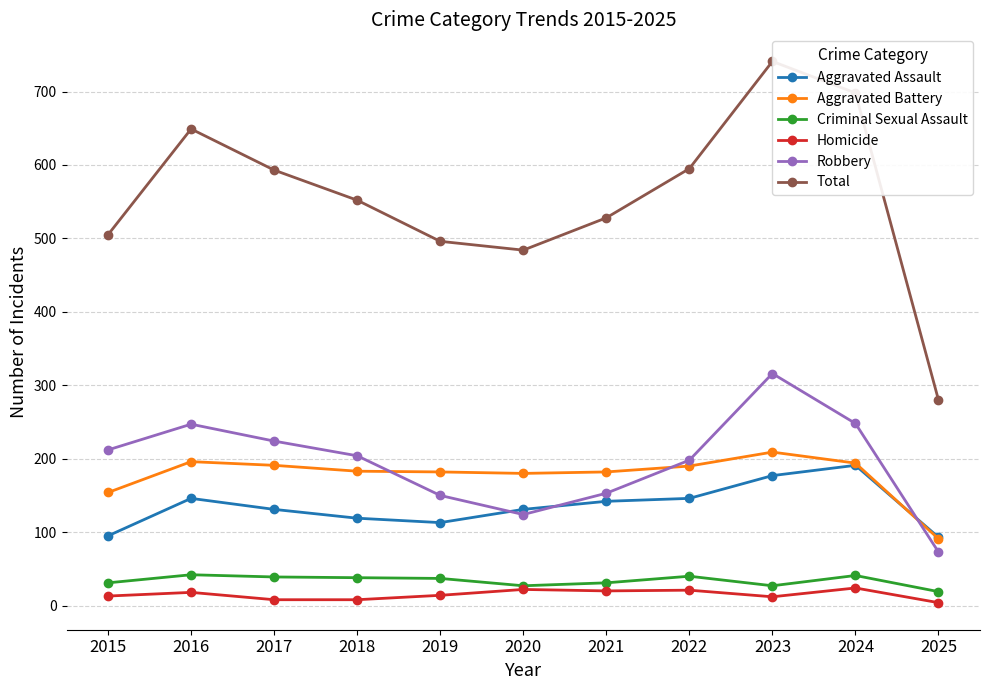

Reading left to right, extract all data points from this chart.

Aggravated Assault: 95	146	131	119	113	131	142	146	177	191	93
Aggravated Battery: 154	196	191	183	182	180	182	190	209	194	91
Criminal Sexual Assault: 31	42	39	38	37	27	31	40	27	41	19
Homicide: 13	18	8	8	14	22	20	21	12	24	4
Robbery: 212	247	224	204	150	124	153	198	316	248	73
Total: 505	649	593	552	496	484	528	595	741	698	280